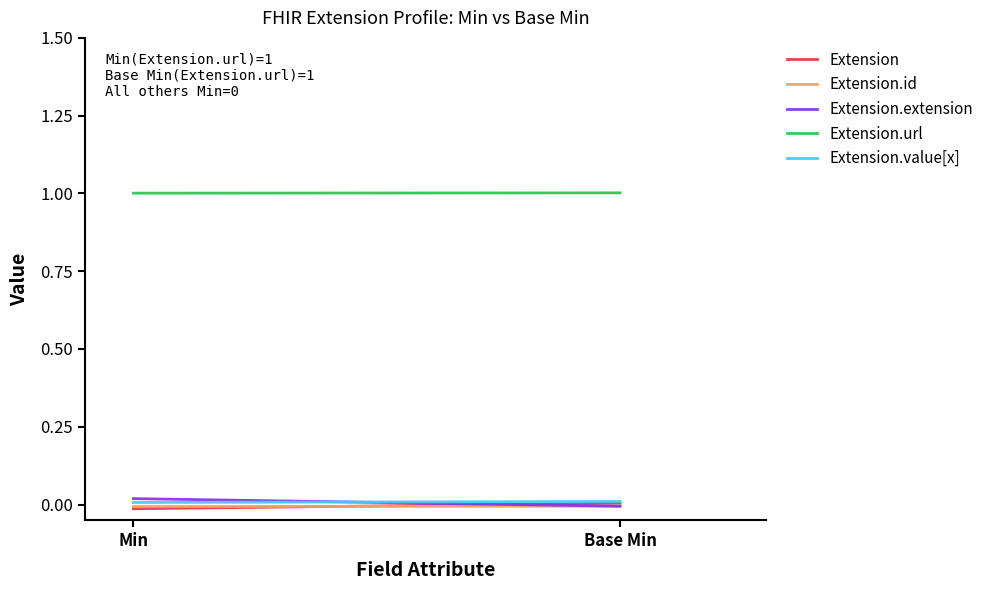

Reading left to right, what are all the values shown in this chart?

Extension: Min=-0.0	Base Min=0.0
Extension.id: Min=-0.0	Base Min=-0.0
Extension.extension: Min=0.0	Base Min=-0.0
Extension.url: Min=1.0	Base Min=1.0
Extension.value[x]: Min=0.0	Base Min=0.0